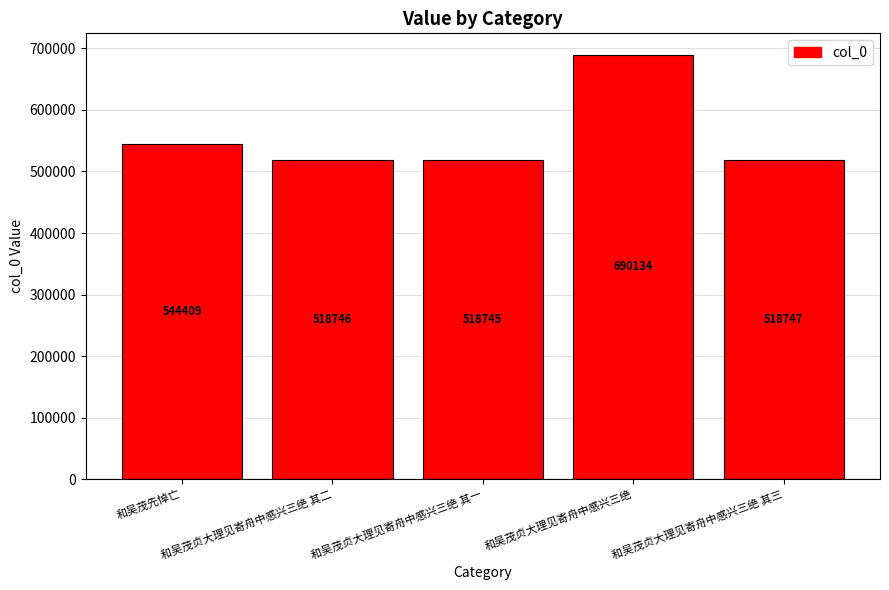

How many categories are shown in the chart?

5